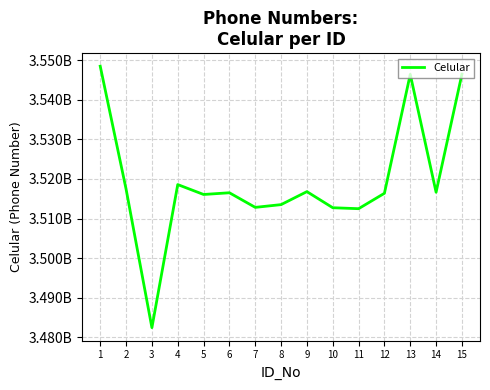

Is this an area chart (filled region under the line)?

No